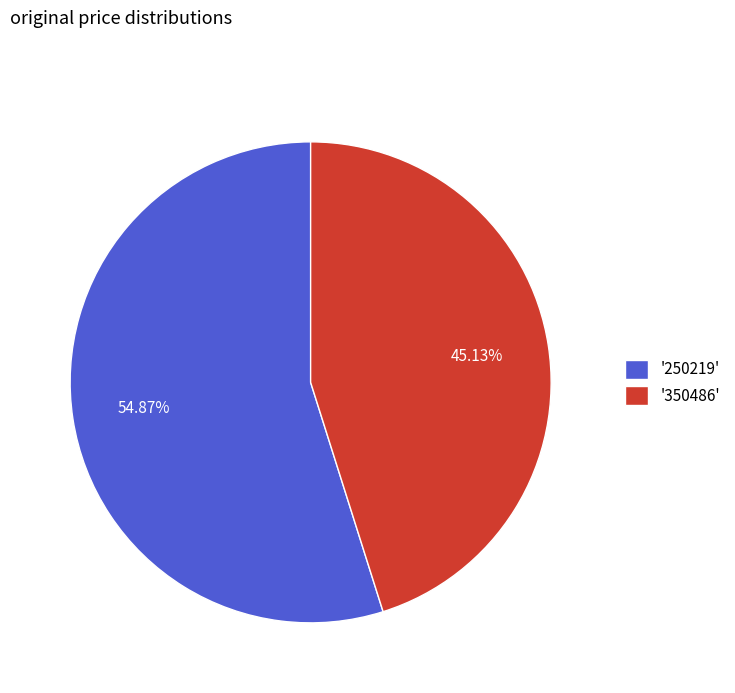

Does '250219' account for over 50% of the chart?

Yes